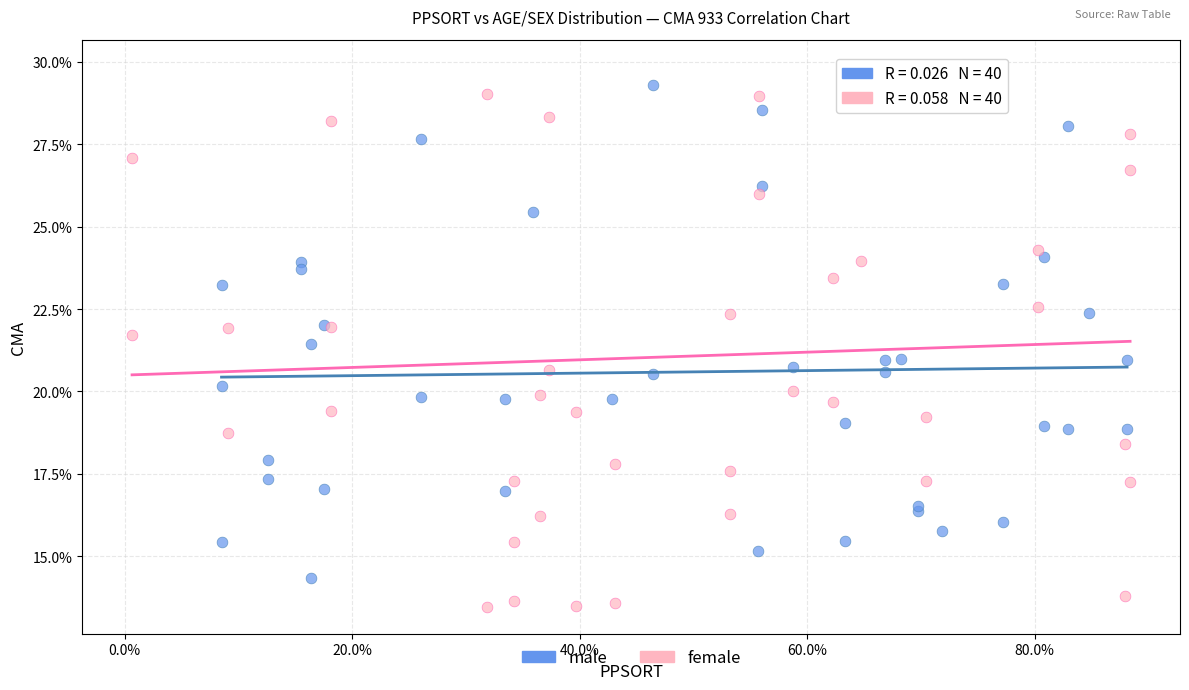

What are all the series names shown in the legend?

male, female